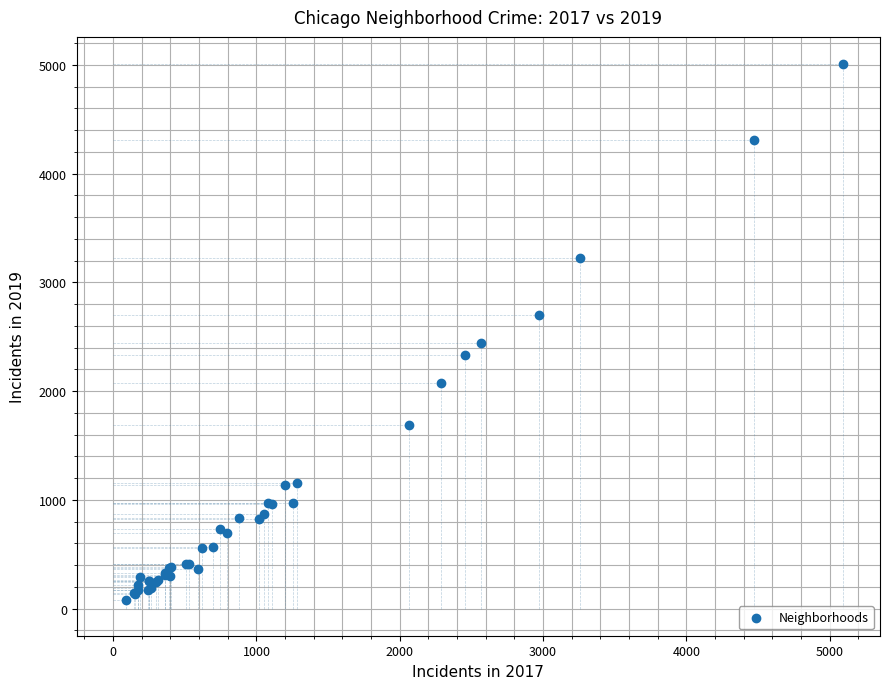

What Y value in the scatter plot is closest to 2542?

2441